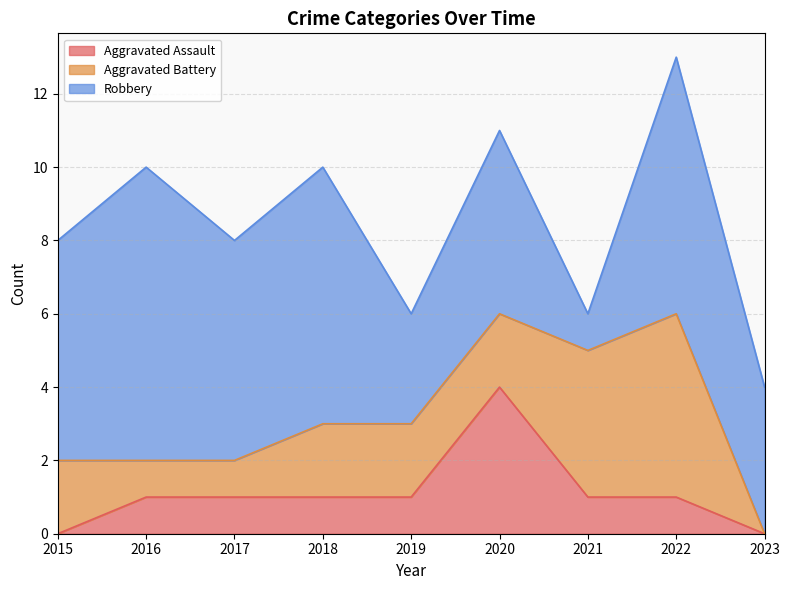

What is the sum of all Robbery values?

47